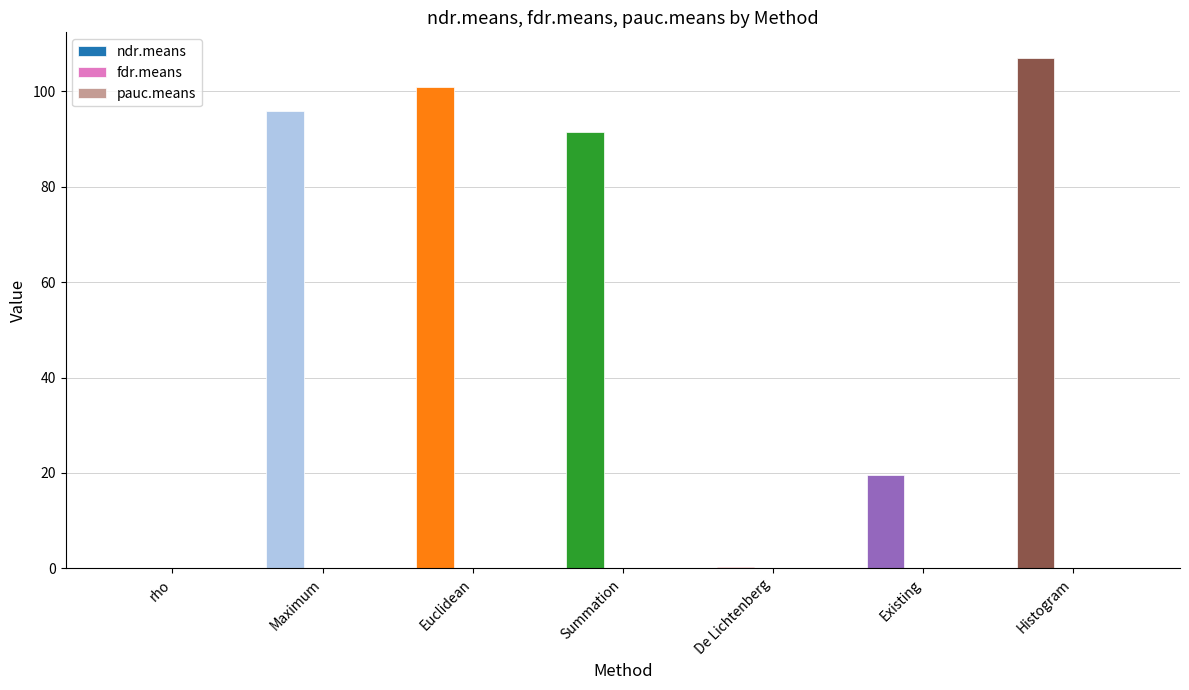

Is it true that ndr.means equals 0.3 at De Lichtenberg?

True